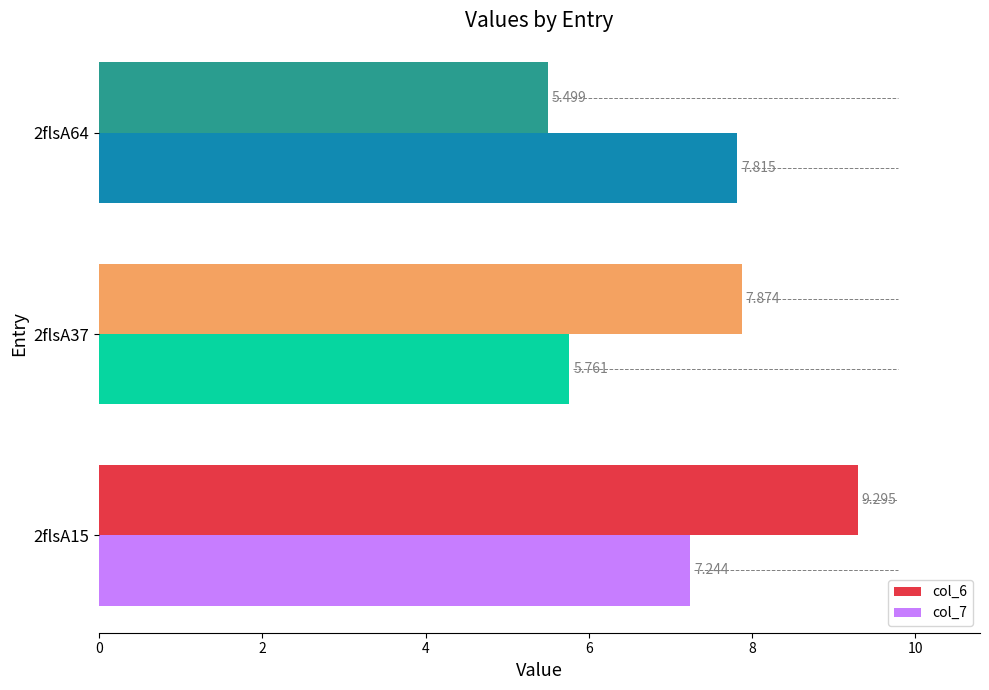

What is the sum of all col_7 values?

20.8